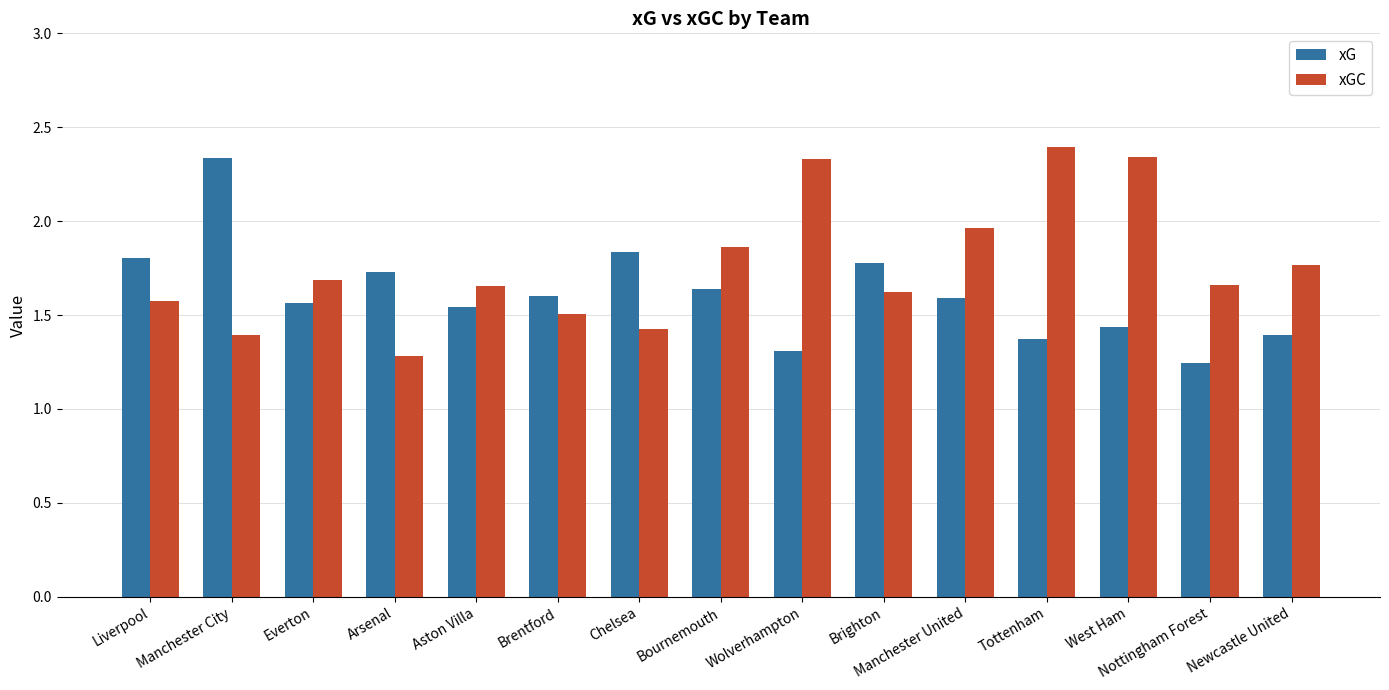

What is the label of the 15th bar from the right?

Liverpool